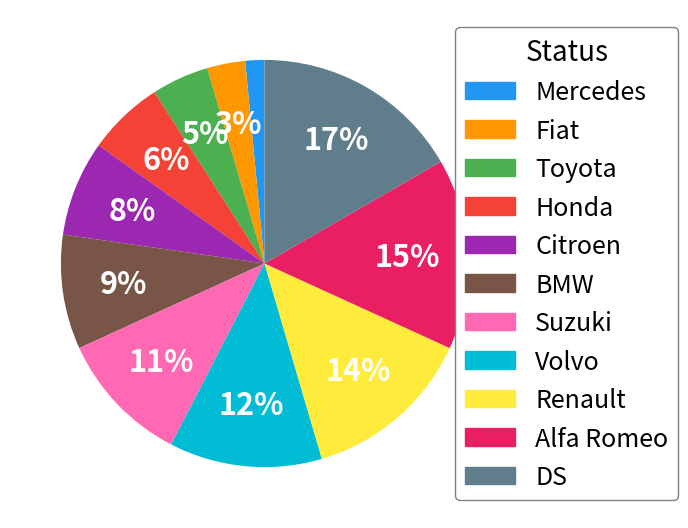

Combined, do Honda and BMW account for over 50%?

No